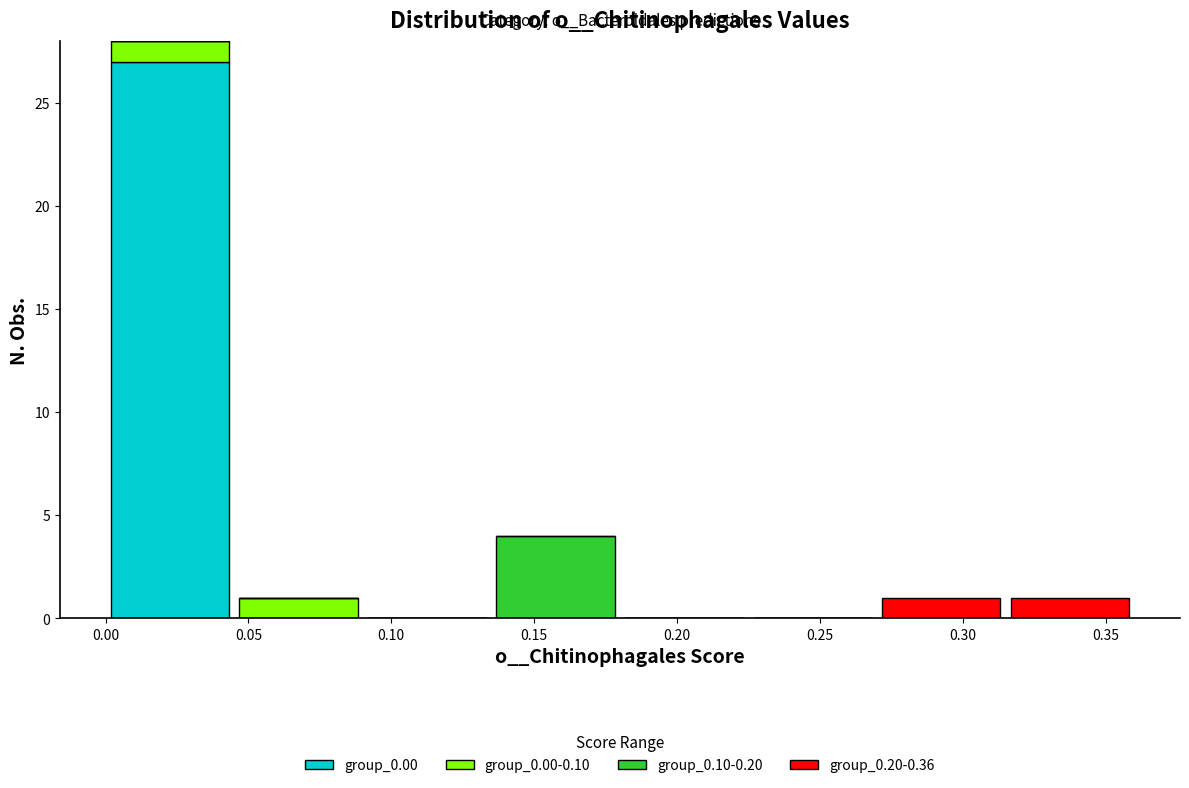

Reading left to right, list every stacked bar in this chart as the range it spans on the x-axis followed by its total height. The values are not printed on the chart, so give them approximately, as read against the axis.

0.000 to 0.045: 28
0.045 to 0.090: 1
0.090 to 0.135: 0
0.135 to 0.180: 4
0.180 to 0.225: 0
0.225 to 0.270: 0
0.270 to 0.315: 1
0.315 to 0.360: 1